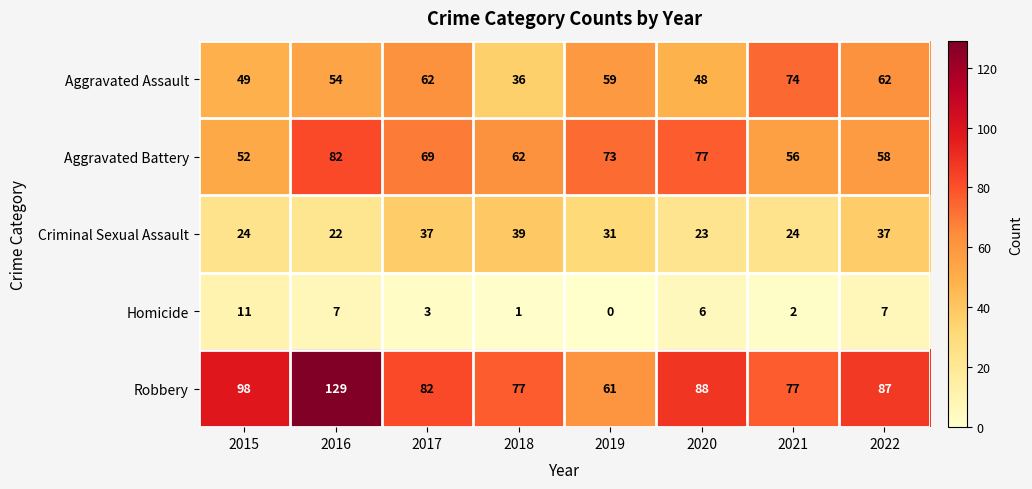

What is the total value across all series at 2019?

224